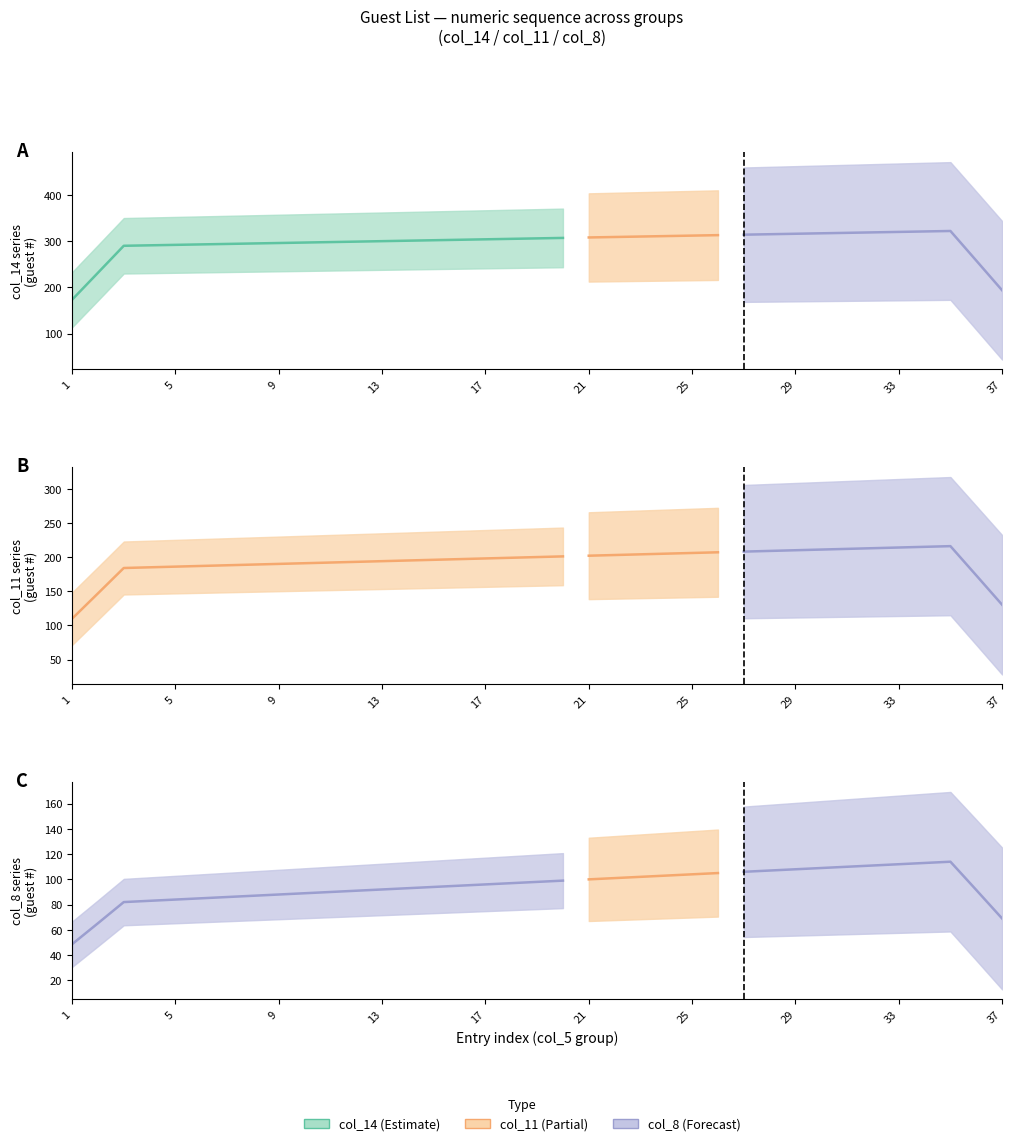

Which label corresponds to the smallest value in the chart?

1